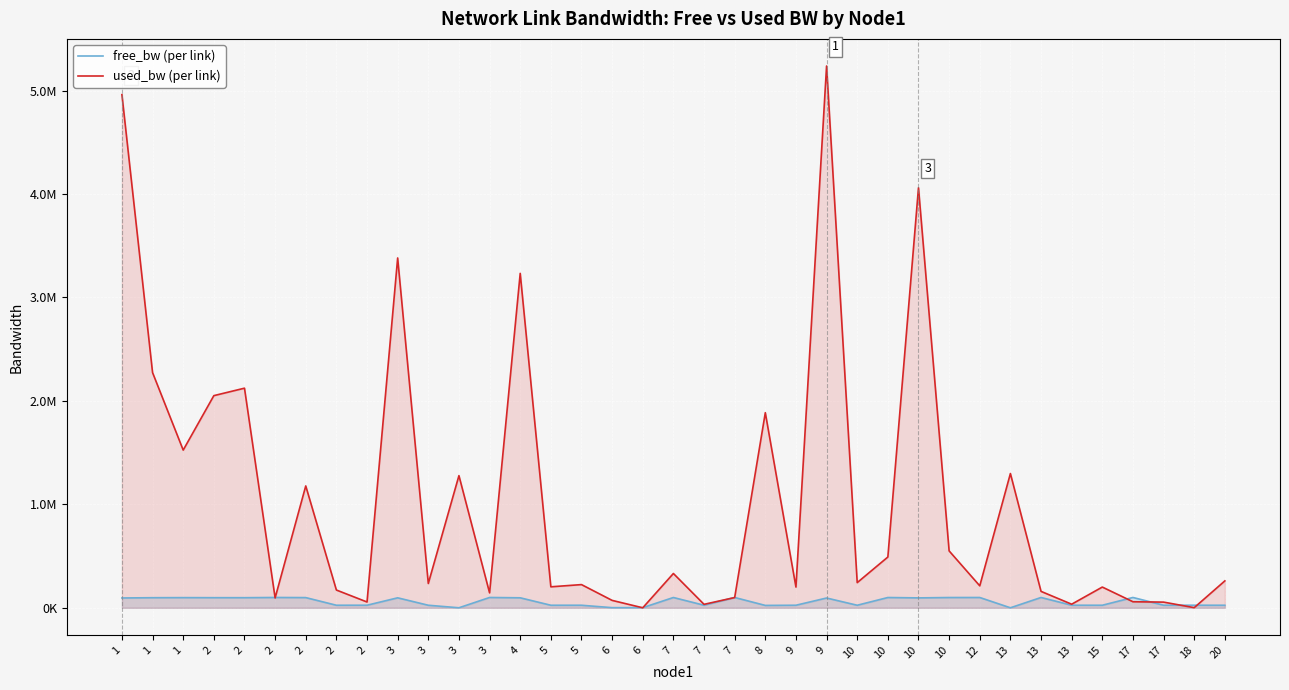

What is the minimum value shown in the chart?

192.1